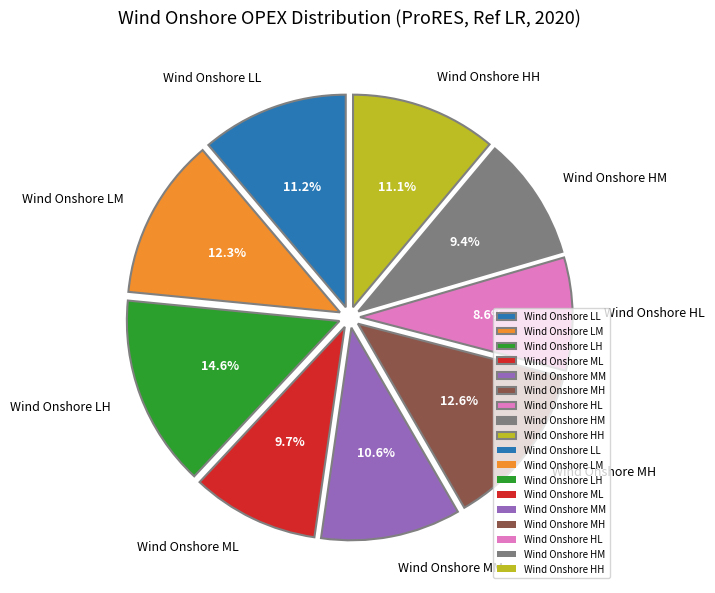

To the nearest percent, what is the difference between the largest and smallest slice percentages?

6%